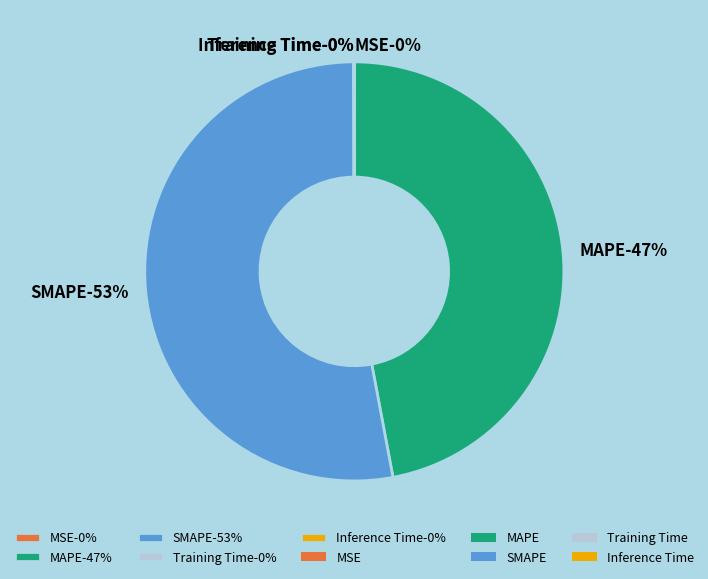

Rank the categories by value from highest to lowest.

SMAPE, MAPE, MSE, Inference Time, Training Time